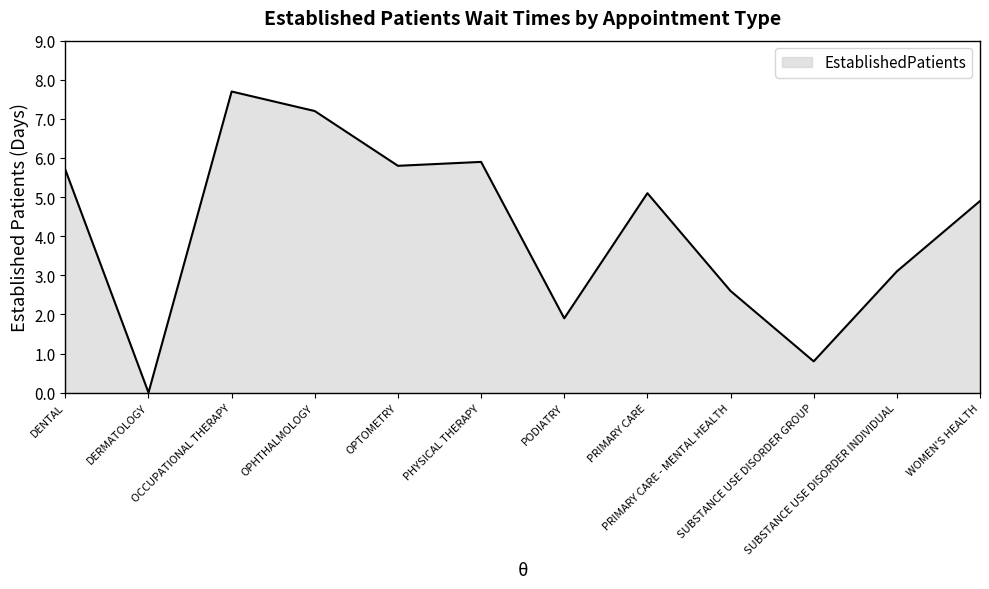

Between PRIMARY CARE and OCCUPATIONAL THERAPY, which is larger?

OCCUPATIONAL THERAPY